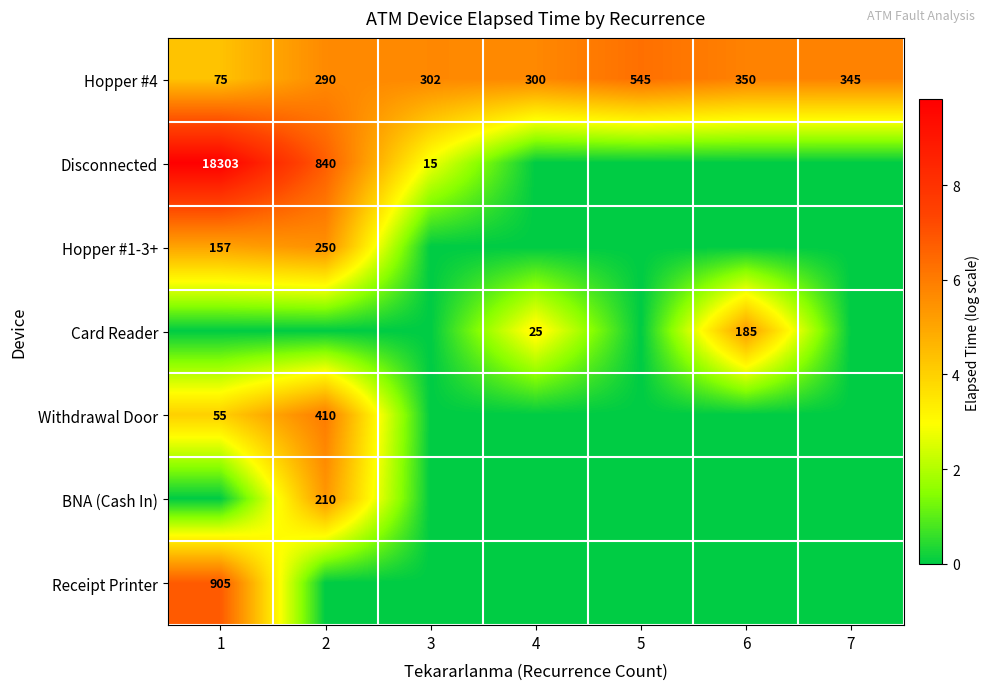

What is the total value across all series at 5?

6.3